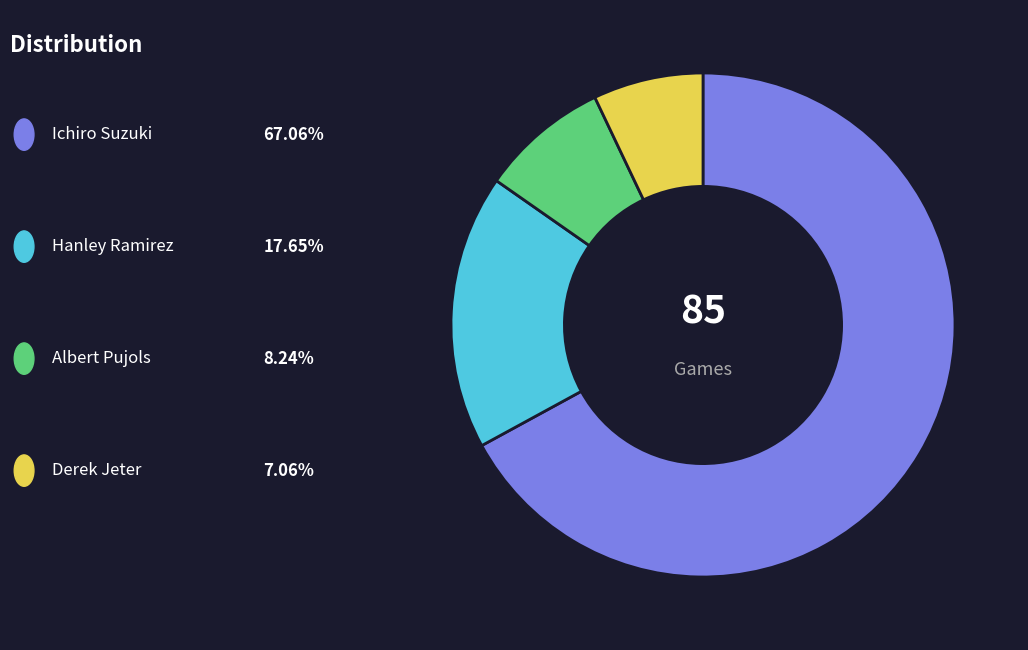

Does any single category account for the majority?

Yes